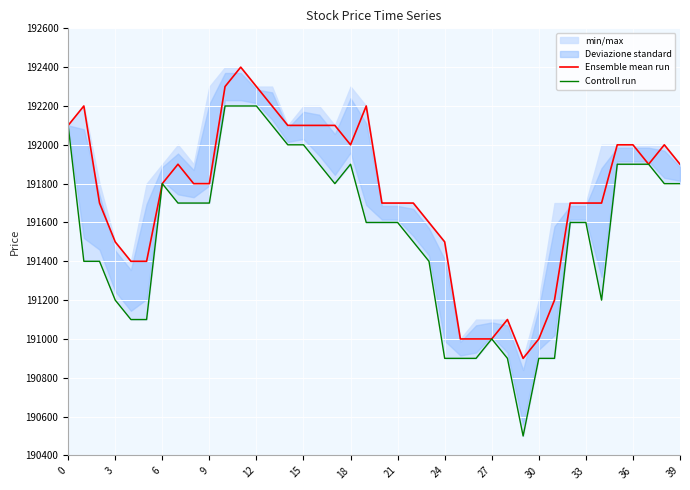

What is the difference between the maximum and minimum values in the Ensemble mean run series?

1500